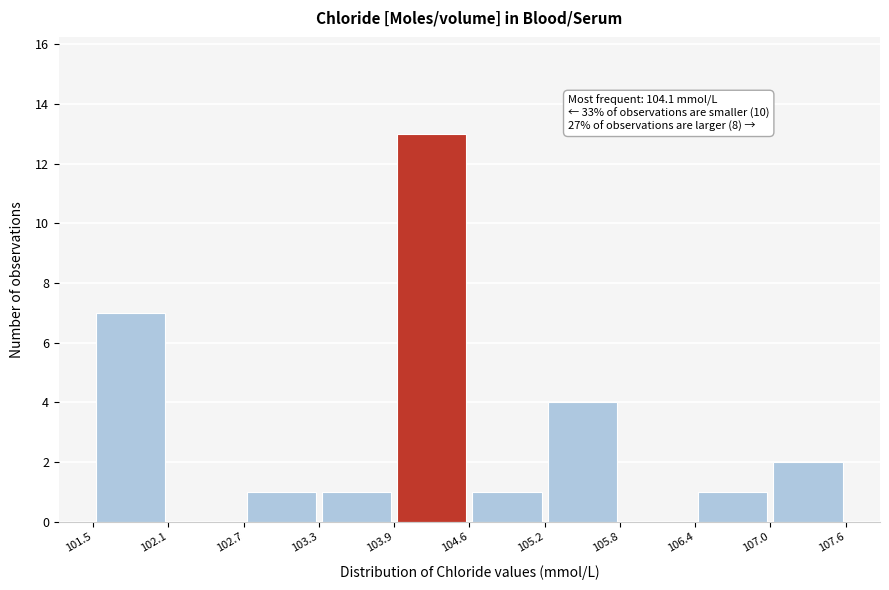

Over which range of the x-axis is the bar tallest?

103.9 to 104.6